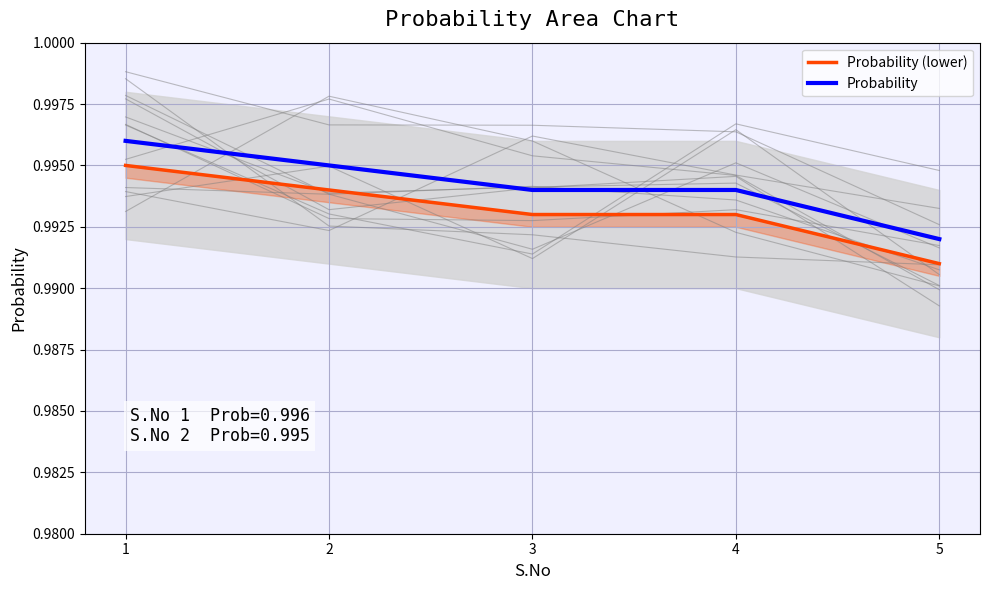

Which category has the highest value across all series?

1